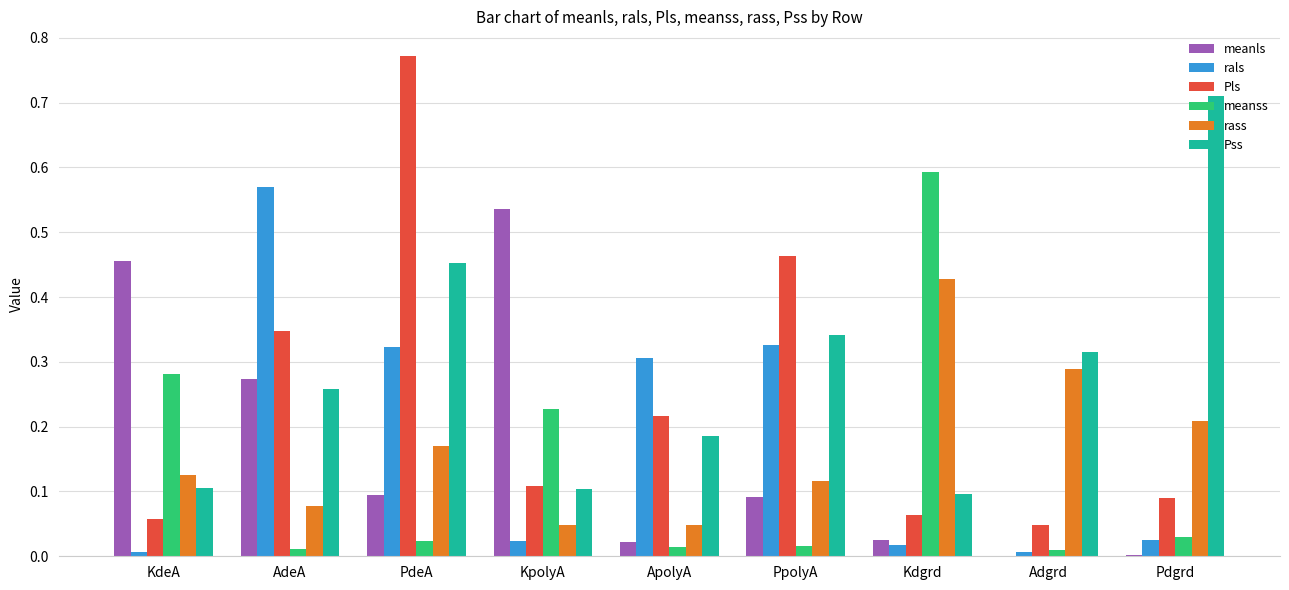

Is it true that Pss equals 1.1 at Pdgrd?

False